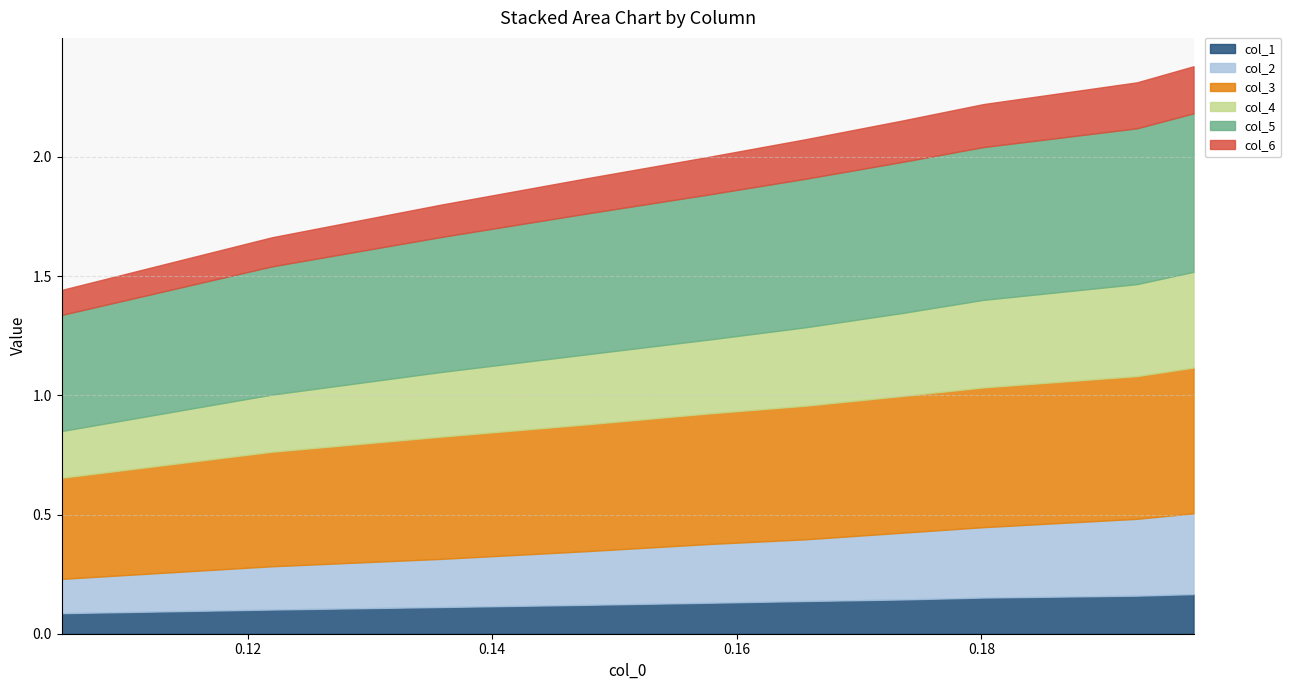

What are all the series names shown in the legend?

col_1, col_2, col_3, col_4, col_5, col_6